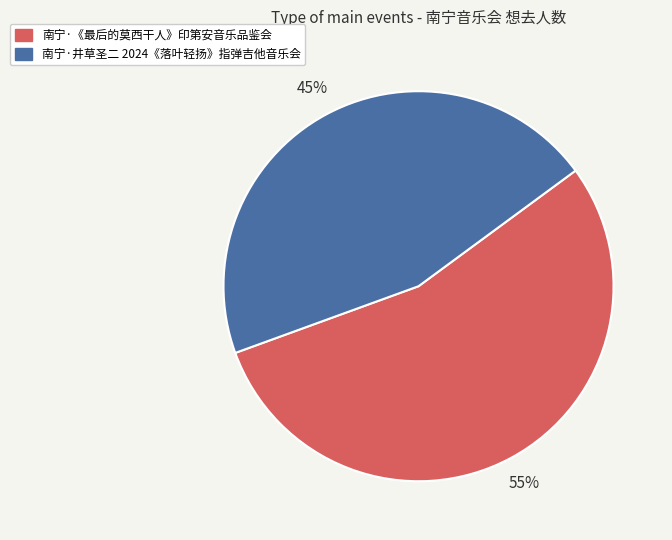

Does any single category account for the majority?

Yes